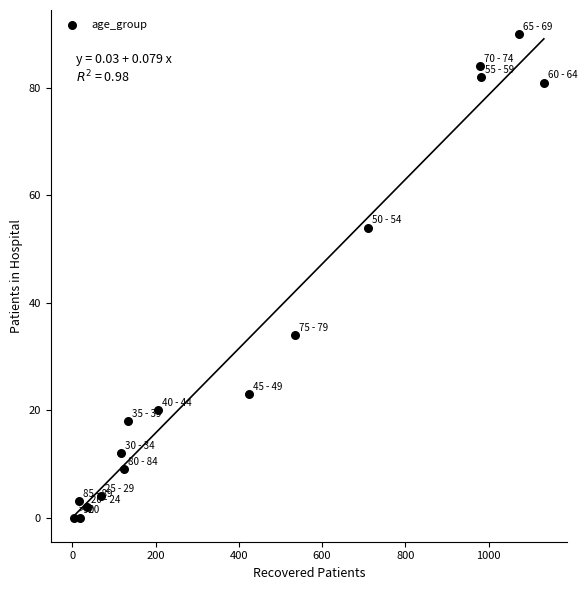

What is the range of Y values (max minus min)?

90